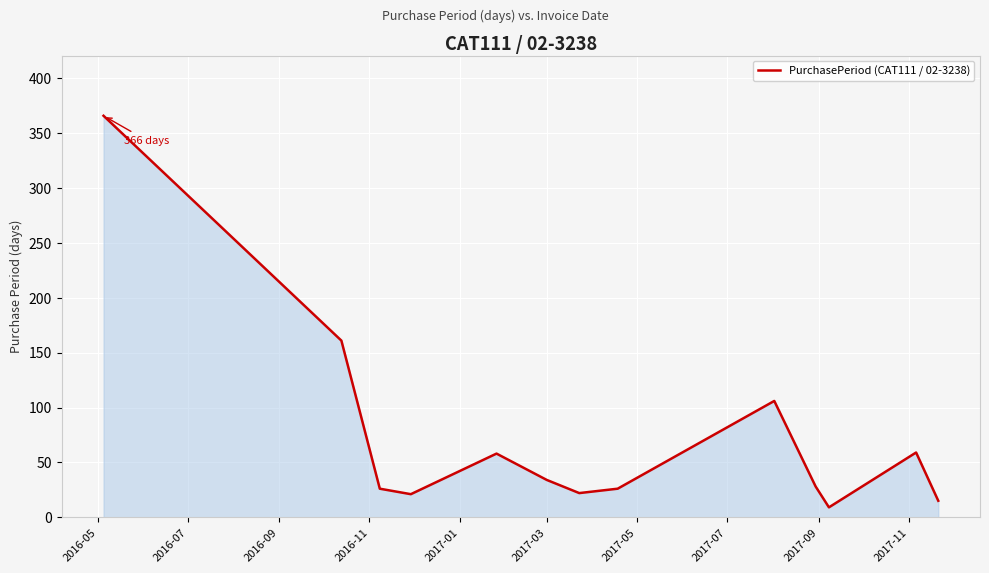

How many lines are shown in the chart?

1